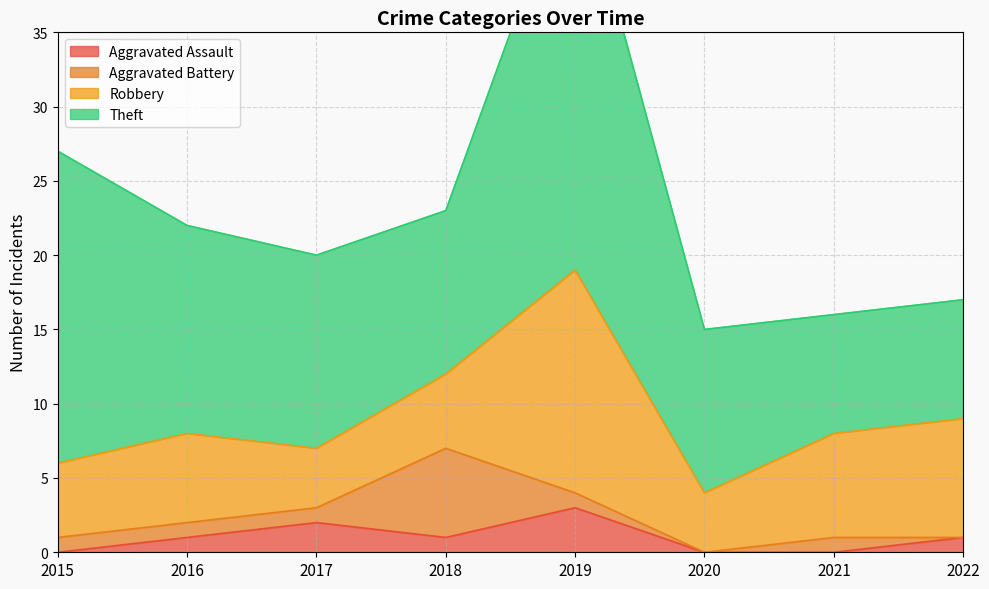

True or false: Aggravated Battery has more than 1 points higher than both neighbors.

True